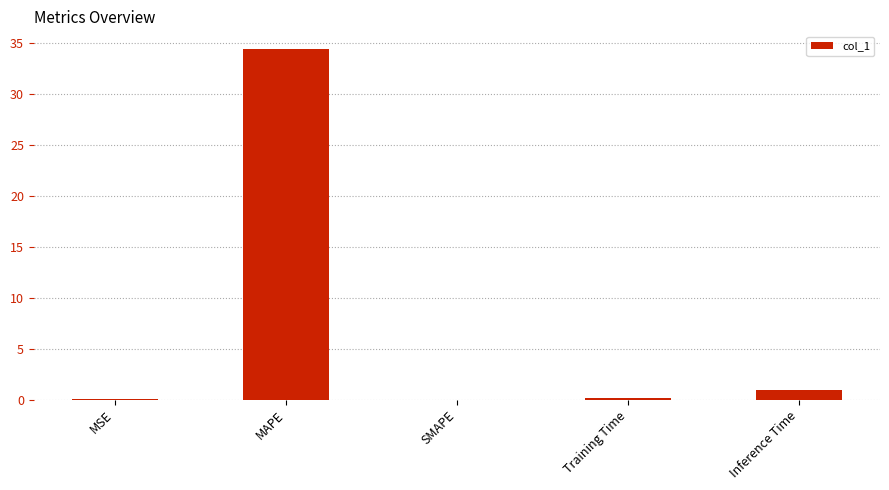

What is the maximum value shown in the chart?

34.4